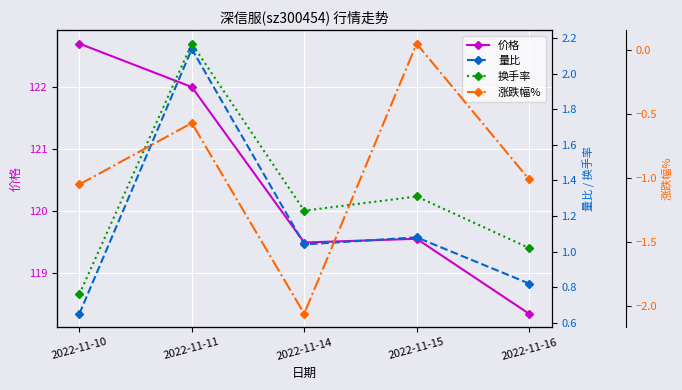

Reading left to right, extract all data points from this chart.

价格: 2022-11-10=122.7	2022-11-11=122.0	2022-11-14=119.5	2022-11-15=119.5	2022-11-16=118.3
量比: 2022-11-10=0.7	2022-11-11=2.1	2022-11-14=1.0	2022-11-15=1.1	2022-11-16=0.8
换手率: 2022-11-10=0.8	2022-11-11=2.2	2022-11-14=1.2	2022-11-15=1.3	2022-11-16=1.0
涨跌幅%: 2022-11-10=-1.1	2022-11-11=-0.6	2022-11-14=-2.1	2022-11-15=0.1	2022-11-16=-1.0